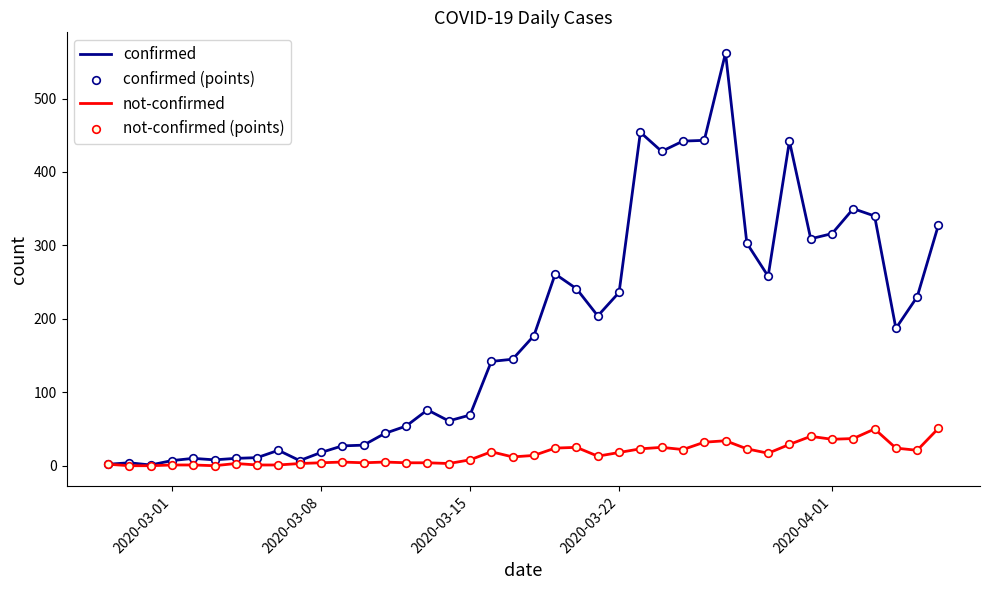

Which series has the largest total across all categories?

confirmed